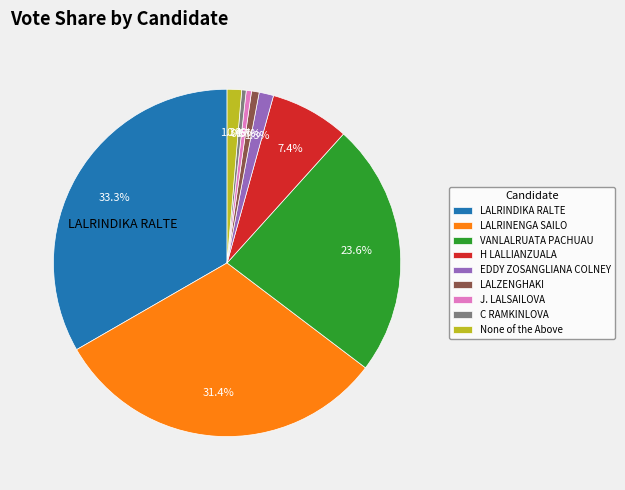

Is there any slice that represents more than half of the pie?

No